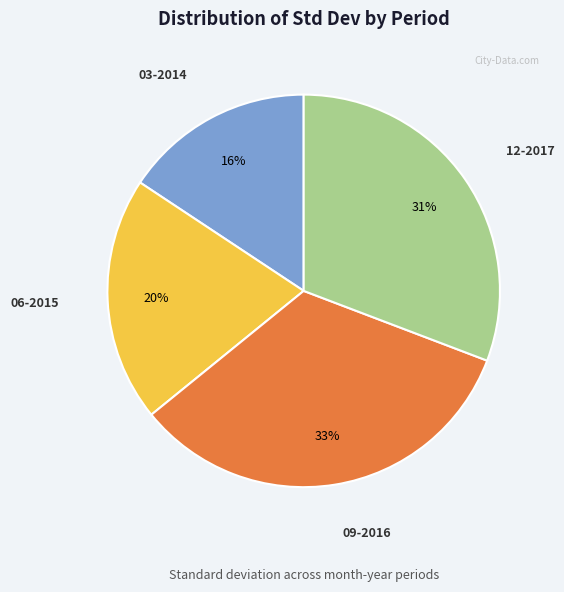

Count the number of slices in the pie.

4